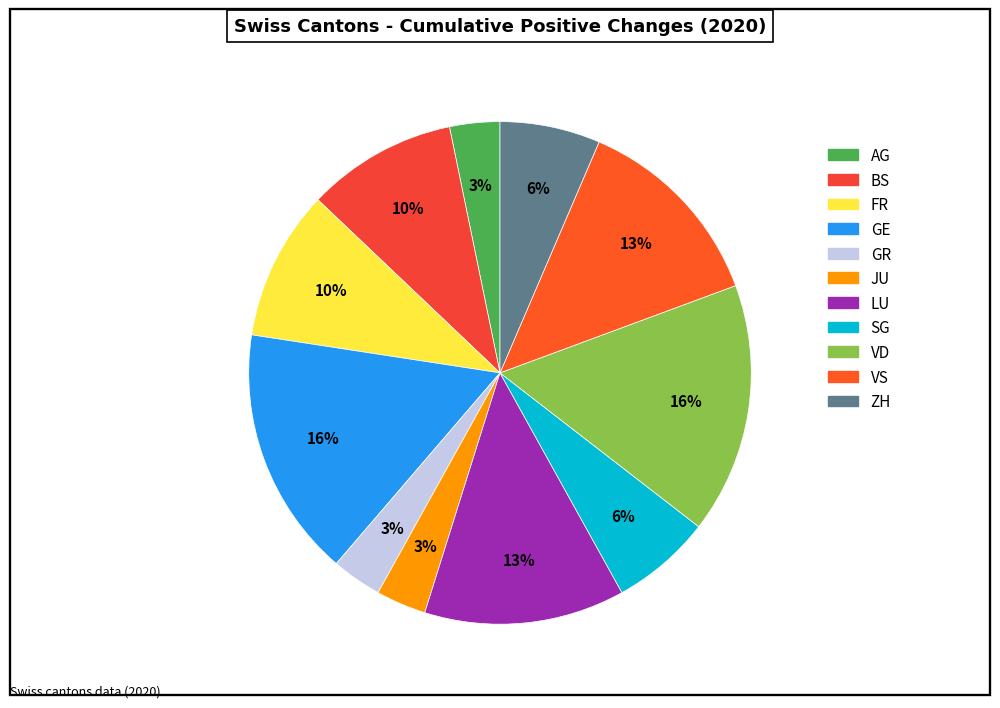

To the nearest percent, what is the average slice percentage?

9%